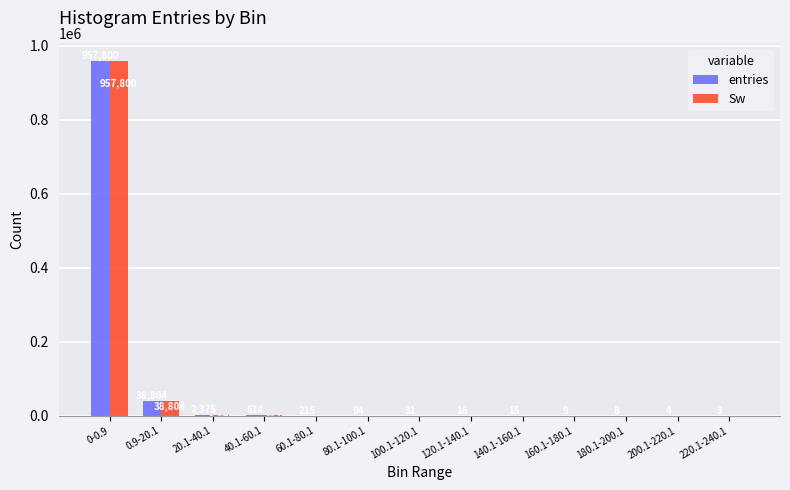

Are the bars horizontal?

No